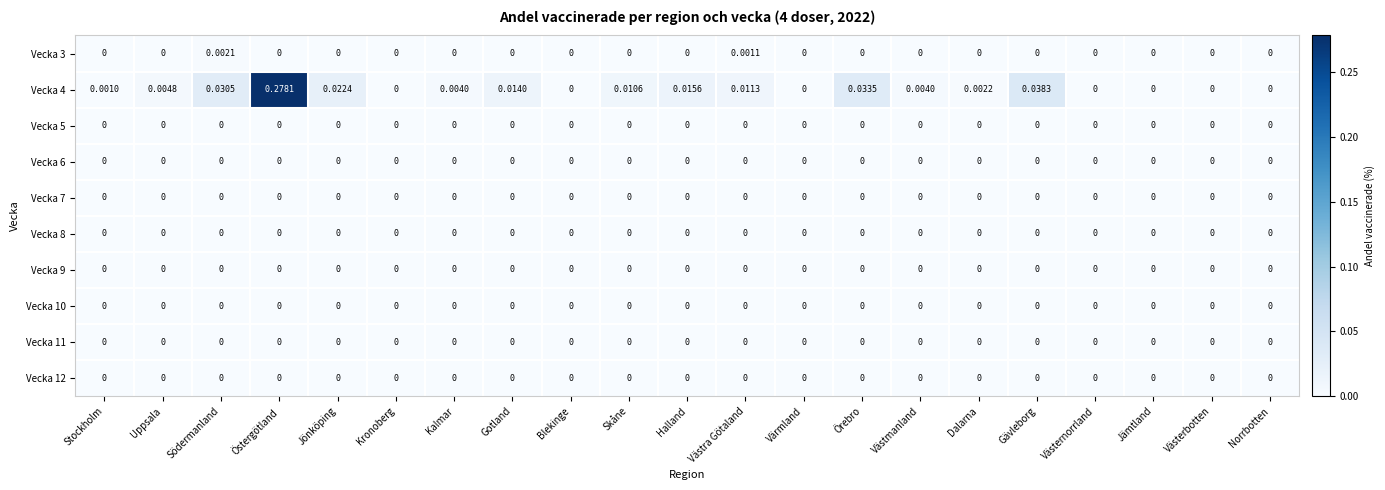

At which category is the sum across all series the highest?

Östergötland